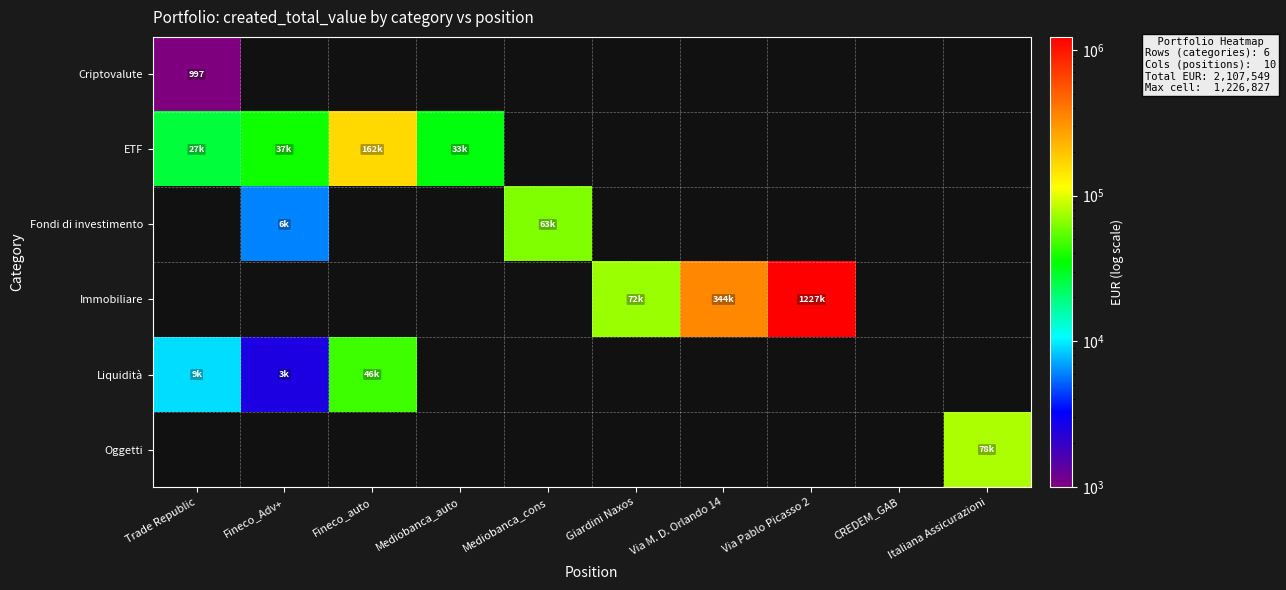

At how many categories does at least one series exceed 1118619?

1